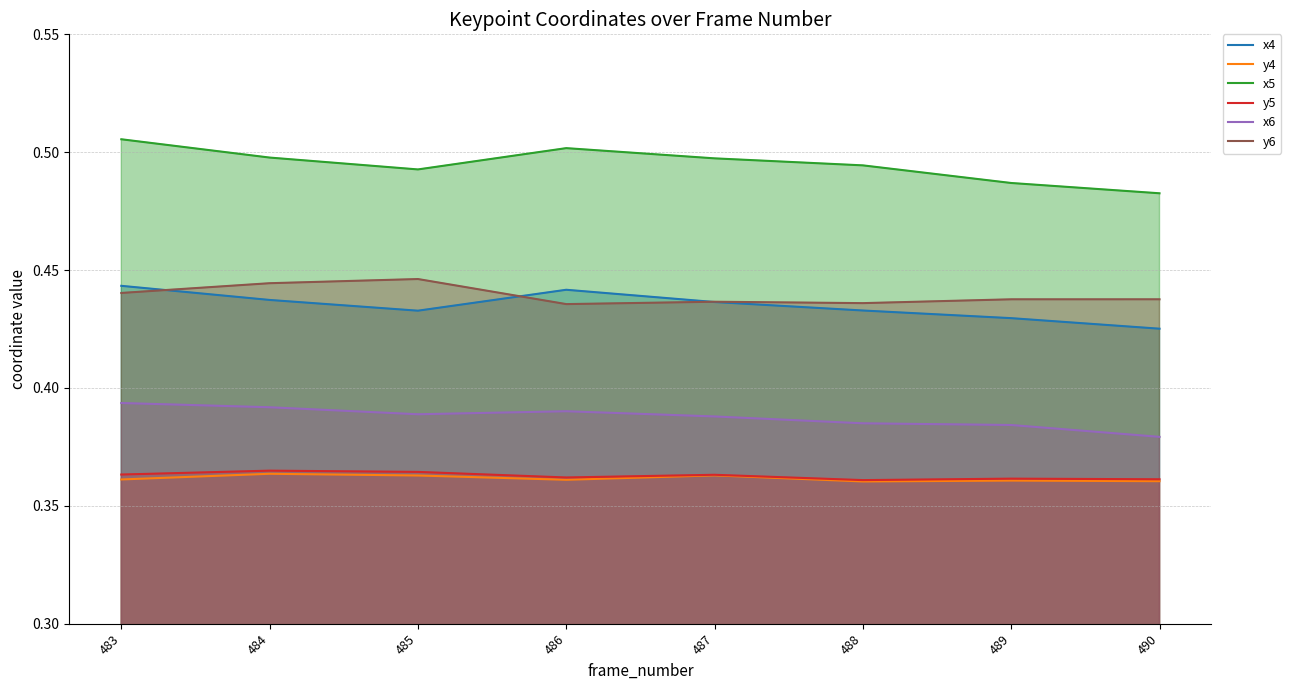

At which label does x5 reach its minimum?

490